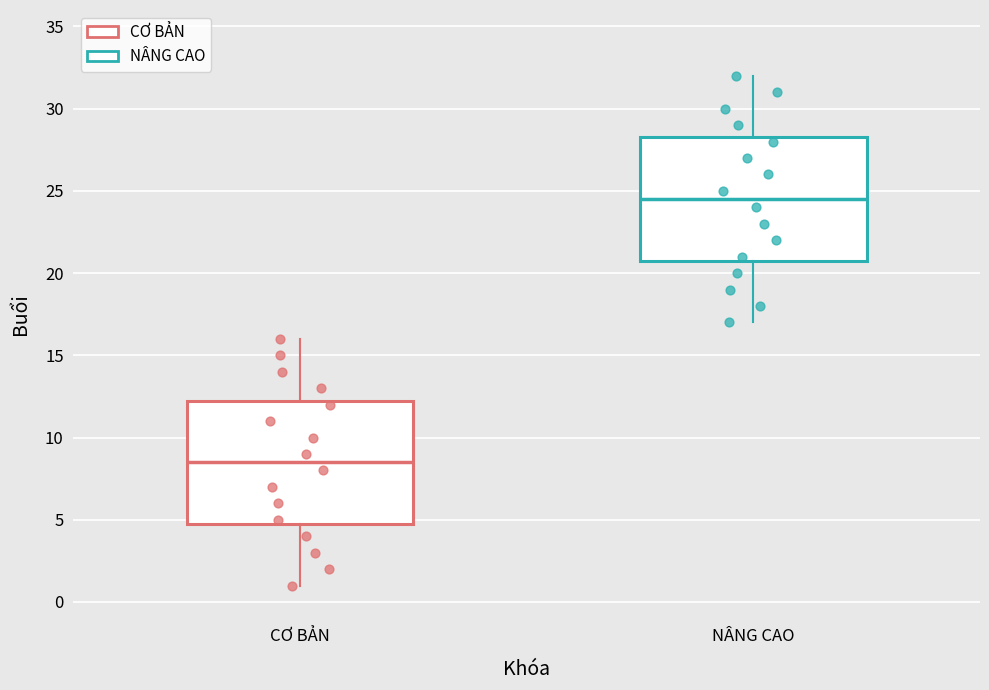

Where does the upper whisker of the box for NÂNG CAO end on the y-axis? The values are not printed on the chart, so give them approximately, as read against the axis.

32.0